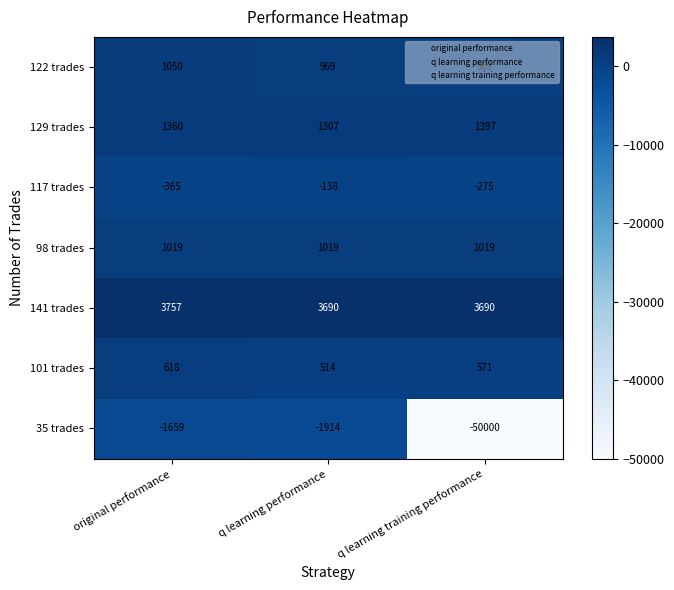

Rank the series by their maximum value, from highest to lowest.

141 trades, 129 trades, 122 trades, 98 trades, 101 trades, 117 trades, 35 trades